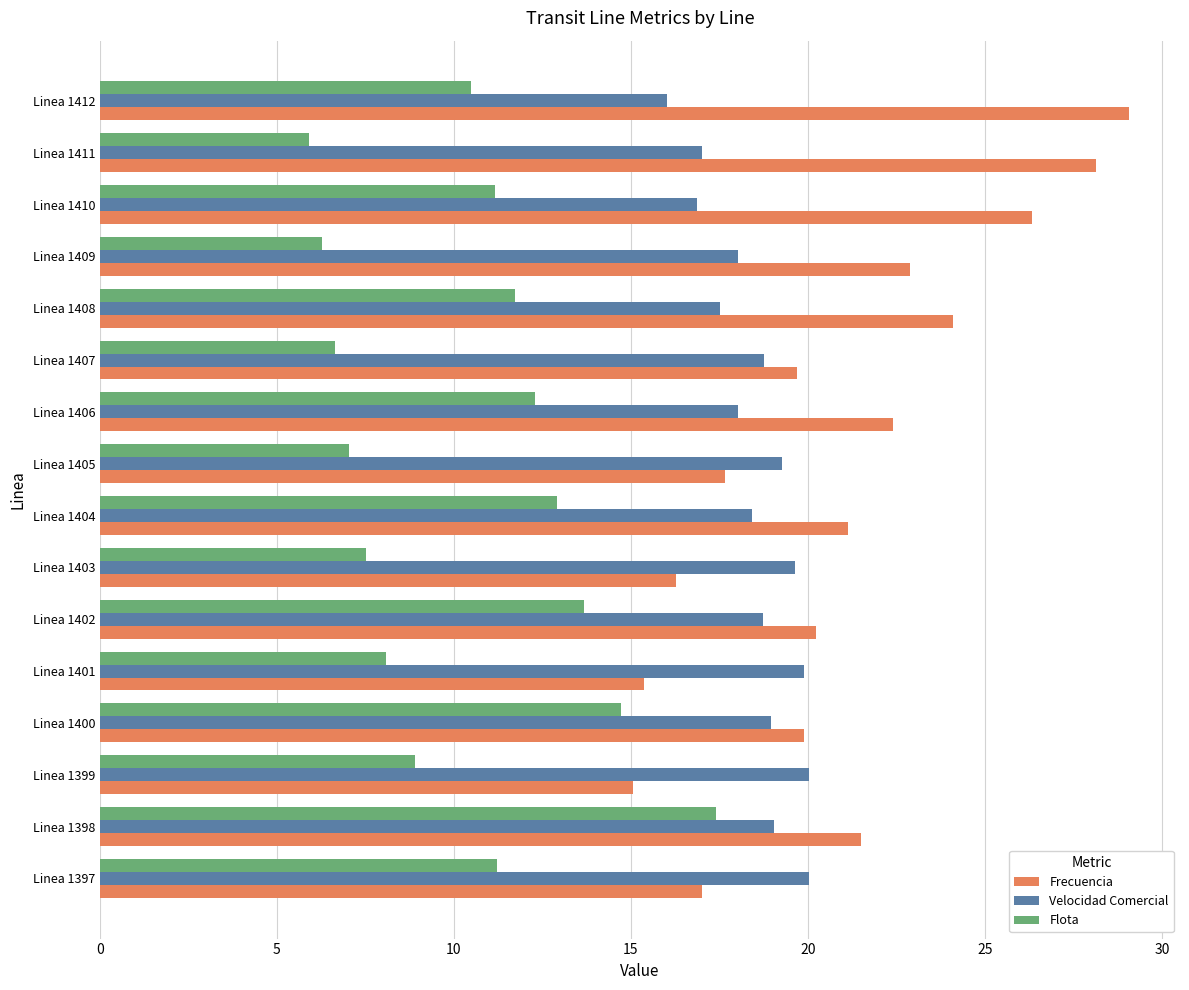

What is the difference between the maximum and minimum values in the Velocidad Comercial series?

4.0